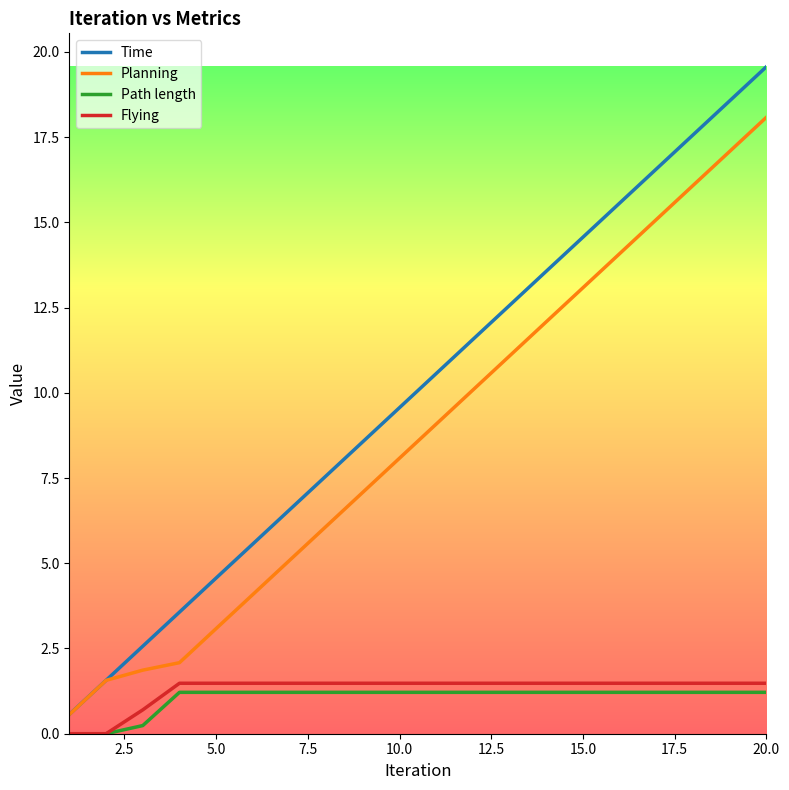

True or false: Planning and Flying intersect in this chart.

False